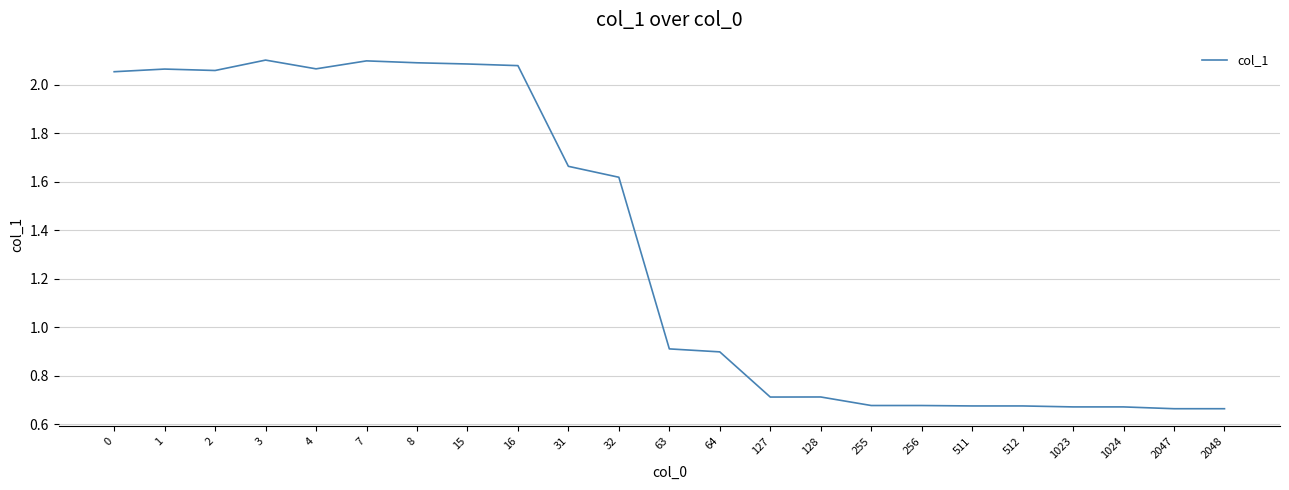

What is the difference between the values at 127 and 32?

0.9